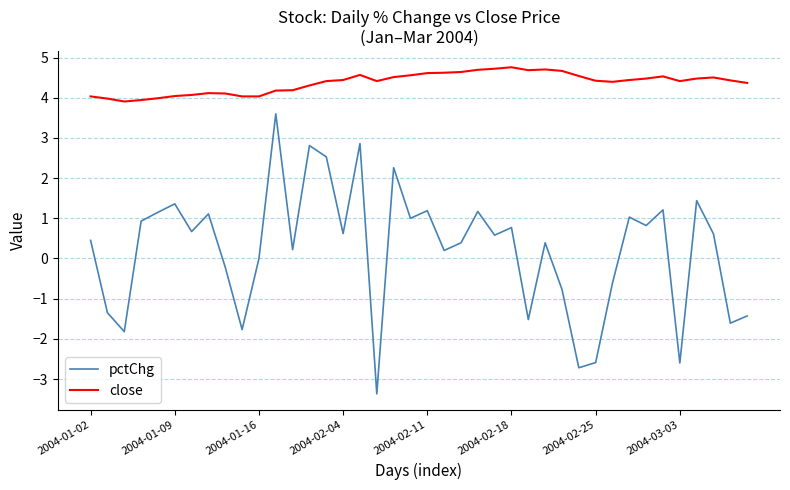

True or false: close and pctChg cross at least once.

False